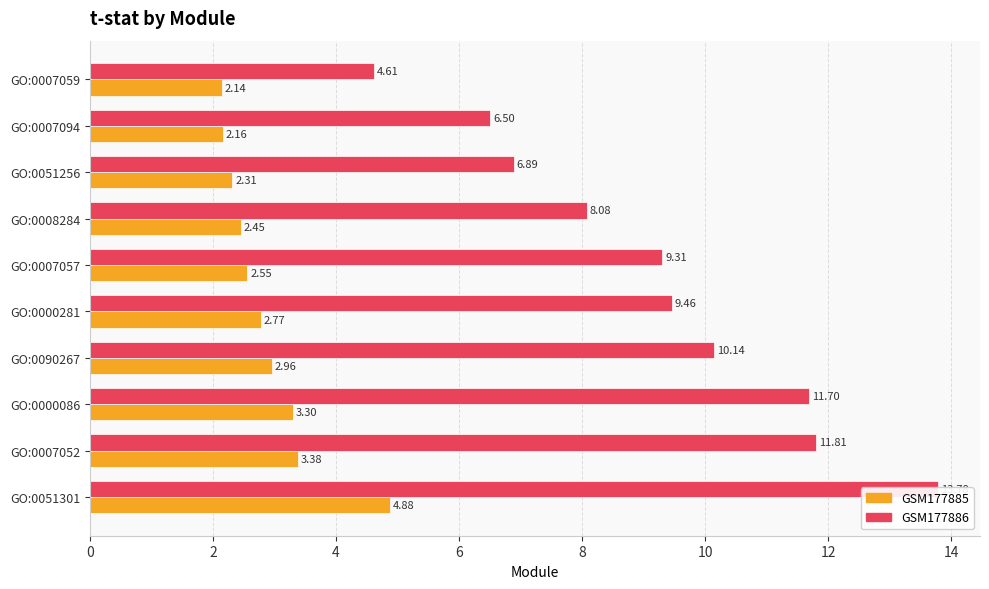

What is the lowest value of the GSM177885 series?

2.1